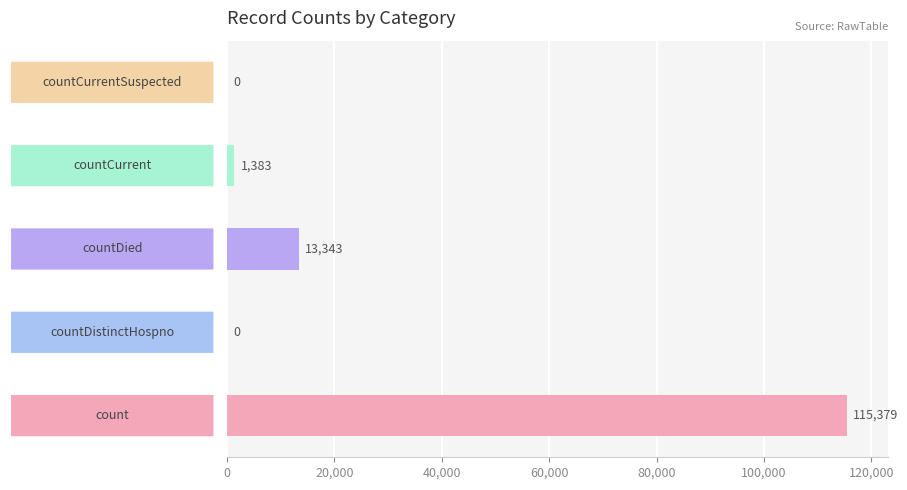

How many series are shown in this chart?

1